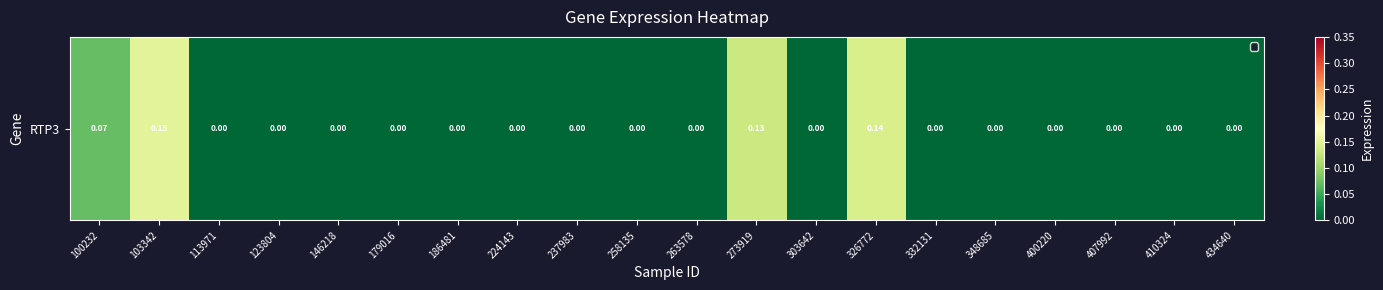

Reading left to right, transcribe all the data shown in this chart.

100232=0.1	103342=0.1	113971=0.0	123804=0.0	146218=0.0	179016=0.0	186481=0.0	224143=0.0	237983=0.0	258135=0.0	263578=0.0	273919=0.1	303642=0.0	326772=0.1	332131=0.0	348685=0.0	400220=0.0	407992=0.0	410324=0.0	434640=0.0